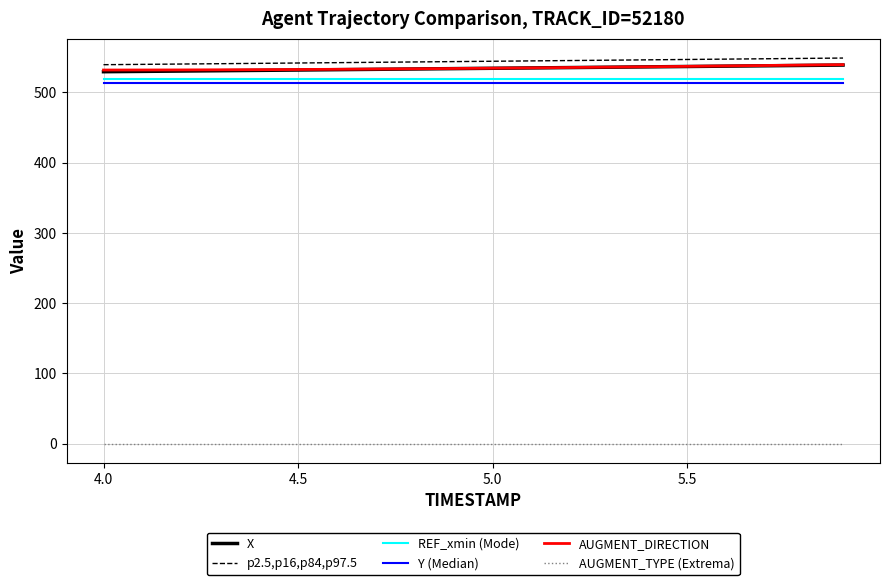

True or false: p2.5,p16,p84,p97.5 and AUGMENT_DIRECTION intersect in this chart.

False